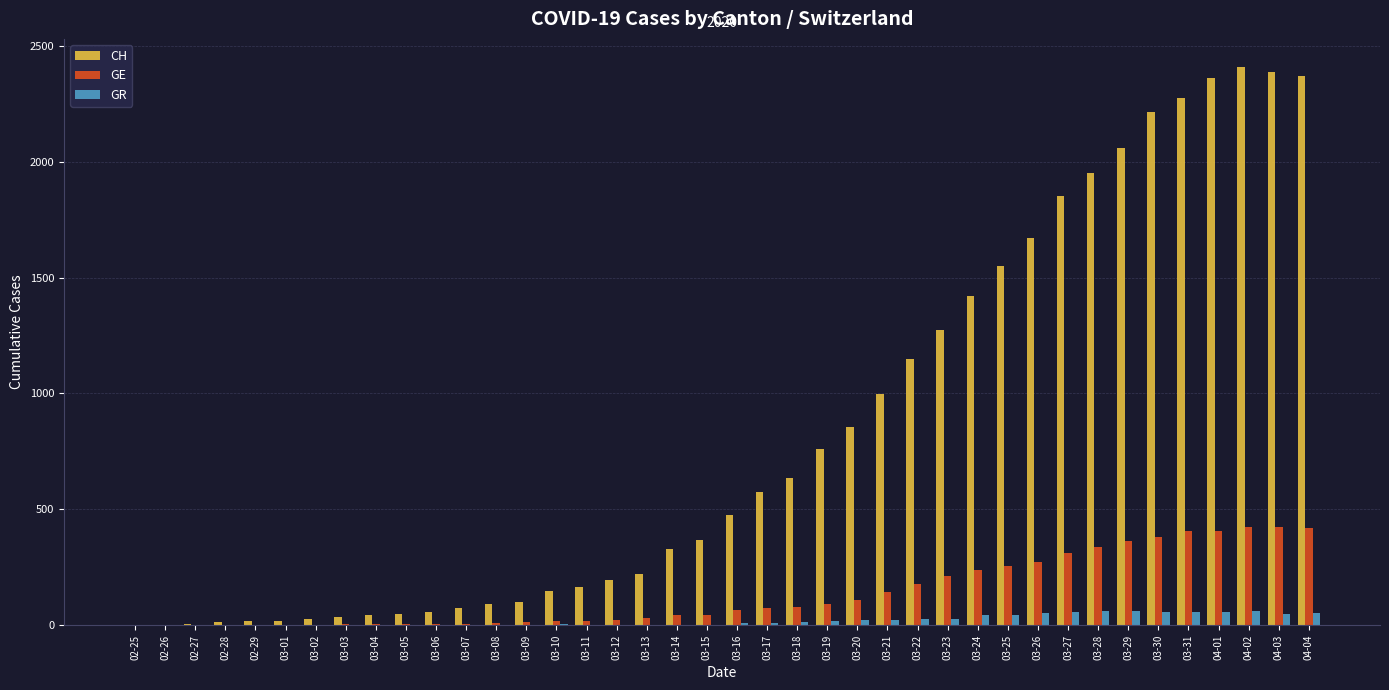

What is the difference between the GE values at 03-08 and 02-25?

9